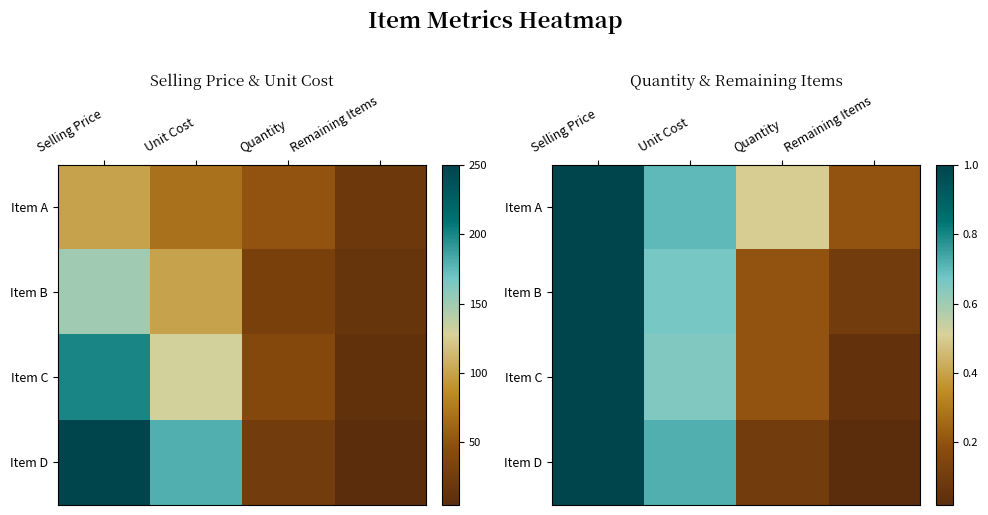

What is the sum of all Item C values?

1.9